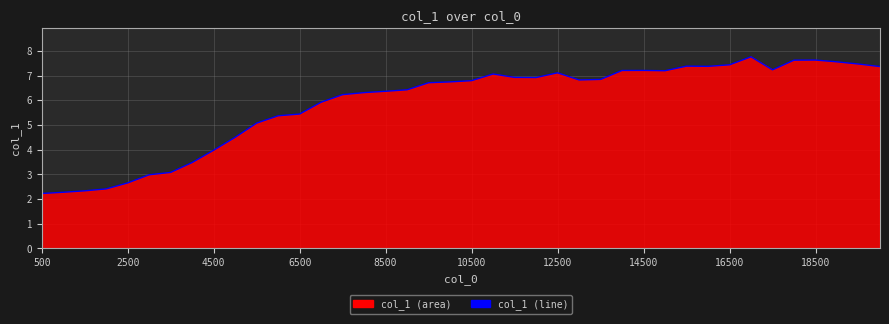

The value at 14500 is 7.2. True or false?

True